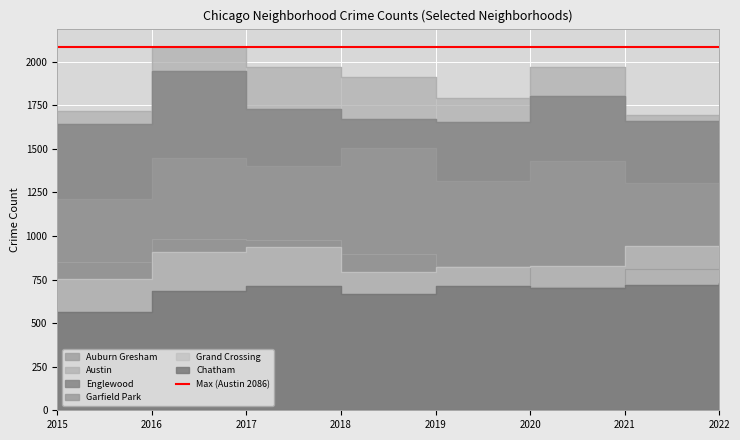

List the series in order of their peak value, highest first.

Austin, Englewood, Garfield Park, Auburn Gresham, Grand Crossing, Chatham